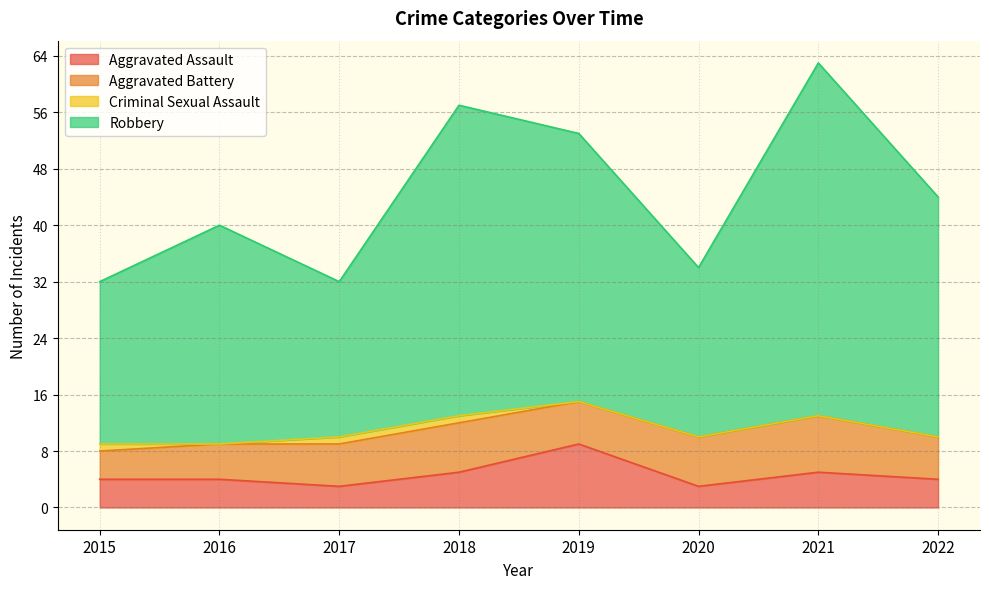

True or false: Aggravated Assault has a value of 9 at 2018.

False